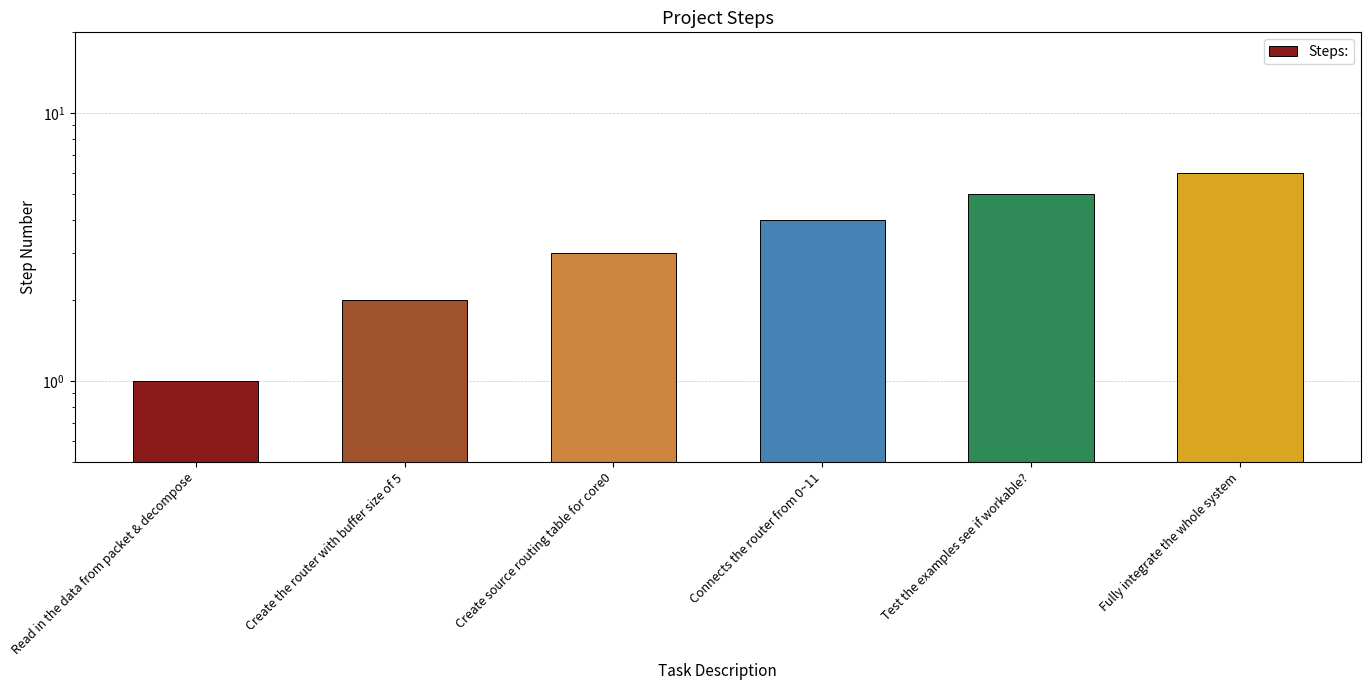

Rank the categories by value from lowest to highest.

Read in the data from packet & decompose, Create the router with buffer size of 5, Create source routing table for core0, Connects the router from 0~11, Test the examples see if workable?, Fully integrate the whole system